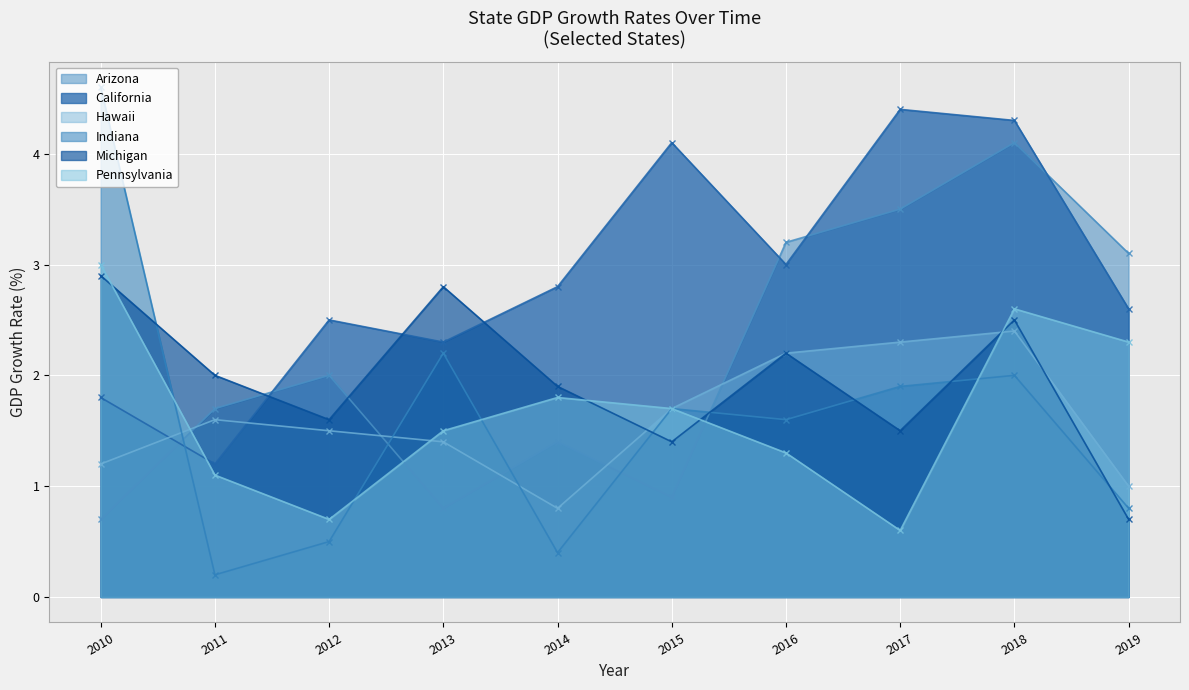

True or false: Pennsylvania and Michigan intersect in this chart.

True